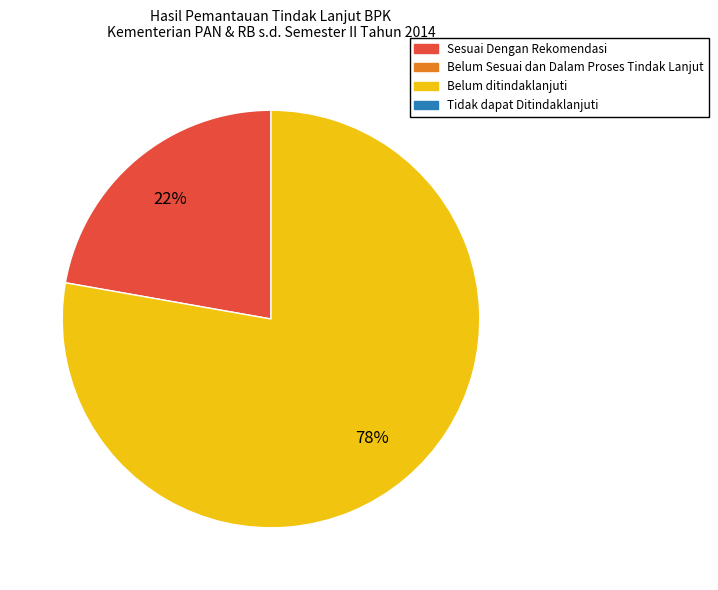

Does any single category account for the majority?

Yes